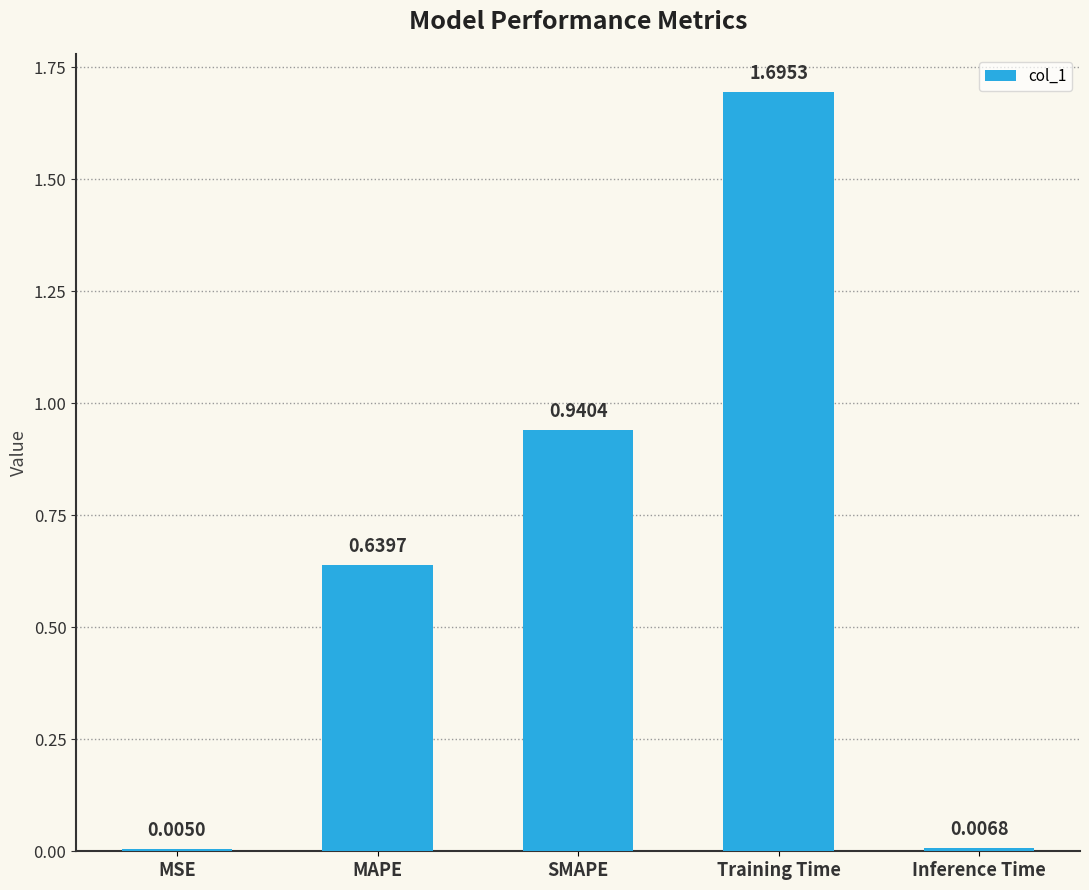

True or false: the data shows 1.6 at SMAPE.

False